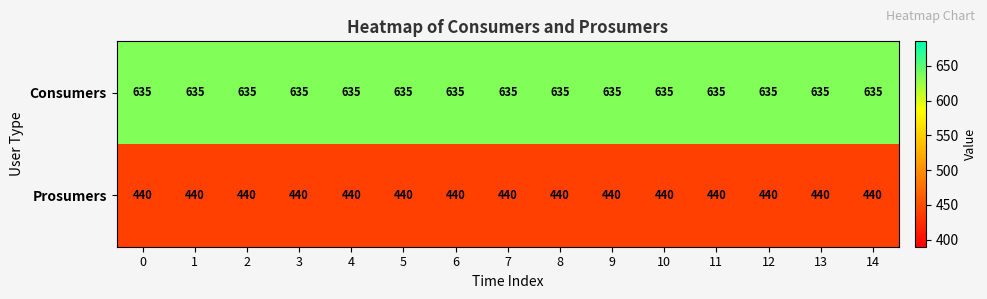

True or false: Prosumers has a value of 177 at 13.

False